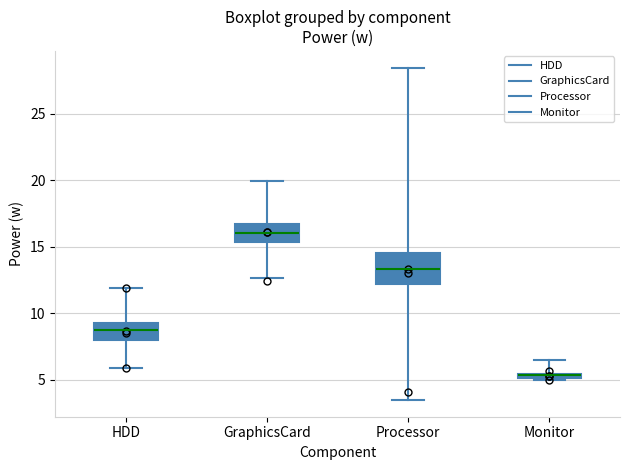

Which box has the highest median line?

GraphicsCard